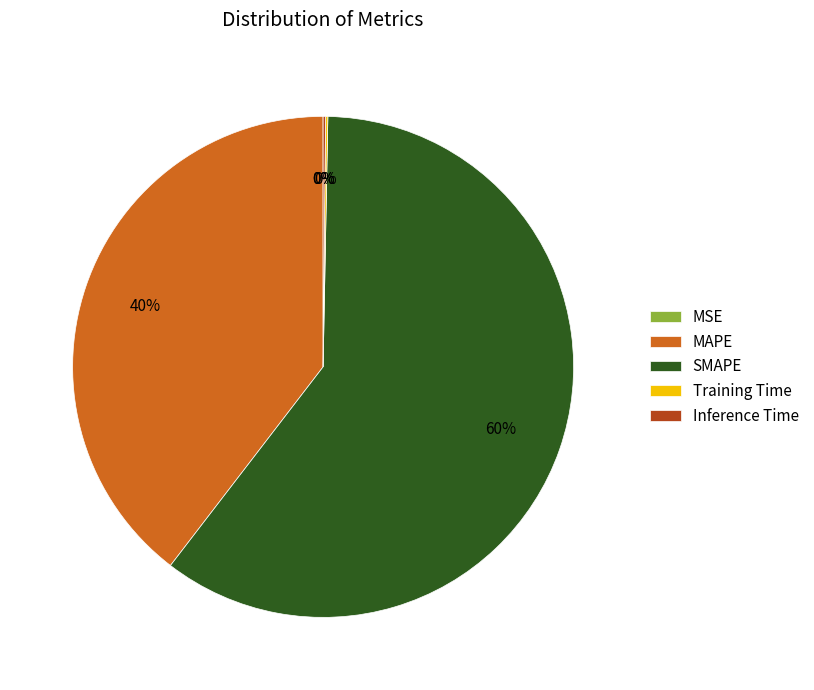

To the nearest percent, what is the average slice percentage?

20%